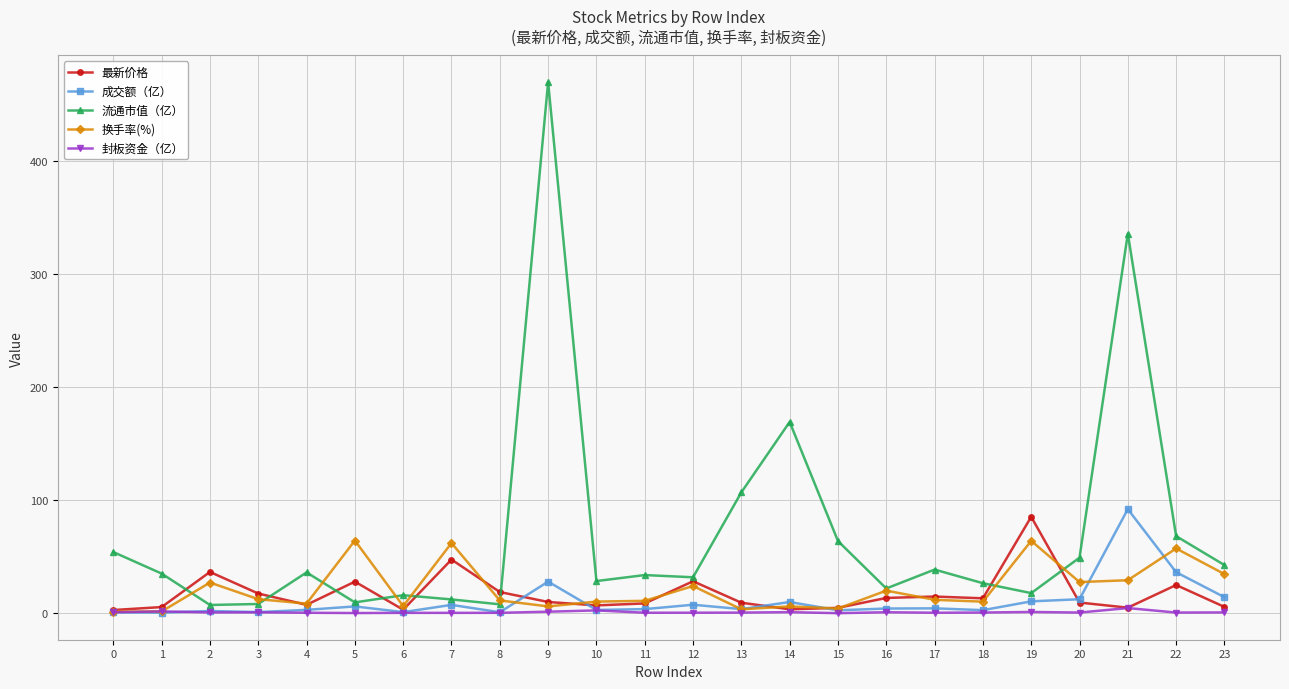

At which label does 换手率(%) first exceed 11?

2